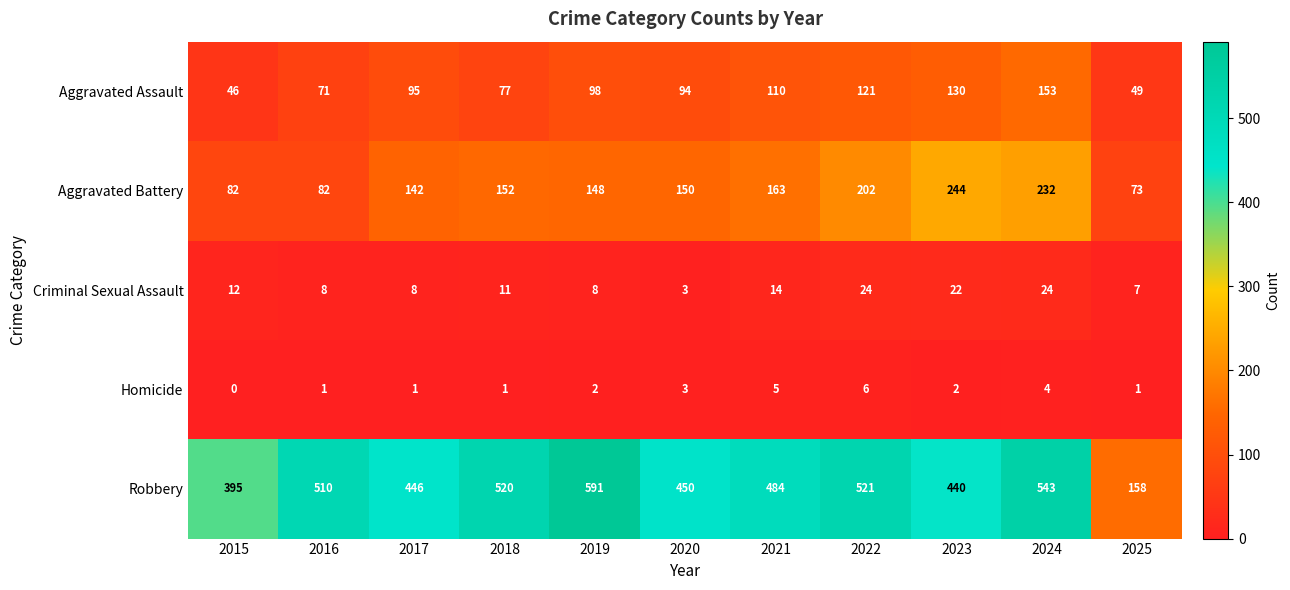

The value of Aggravated Assault at 2015 is 46. True or false?

True